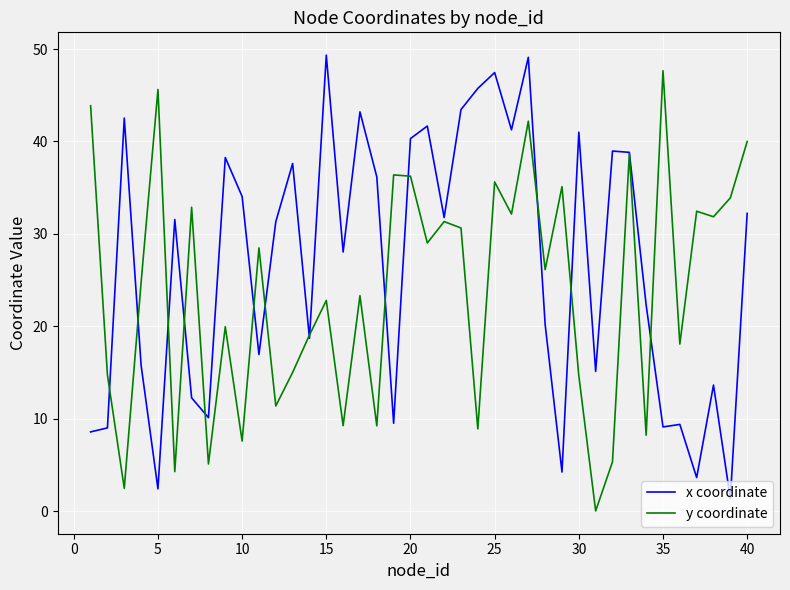

Which series has the largest total across all categories?

x coordinate